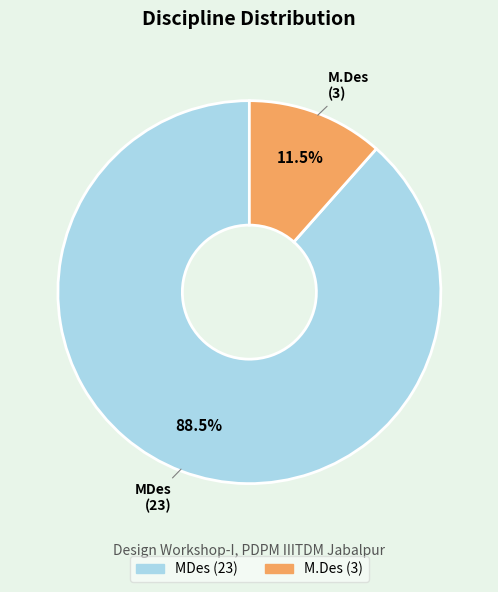

Does any single category account for the majority?

Yes